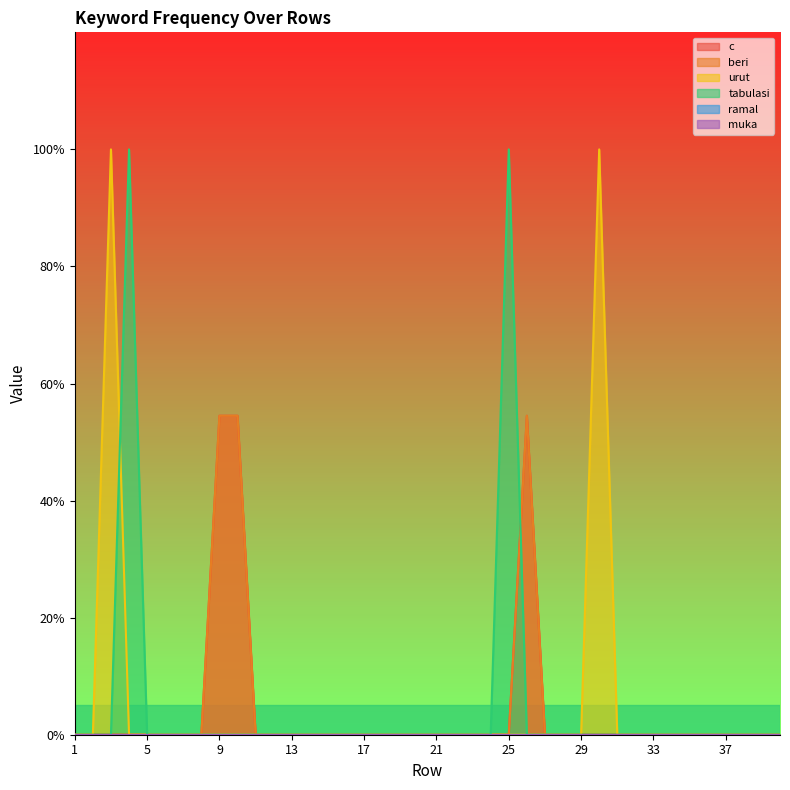

Where is the first local maximum for urut?

3